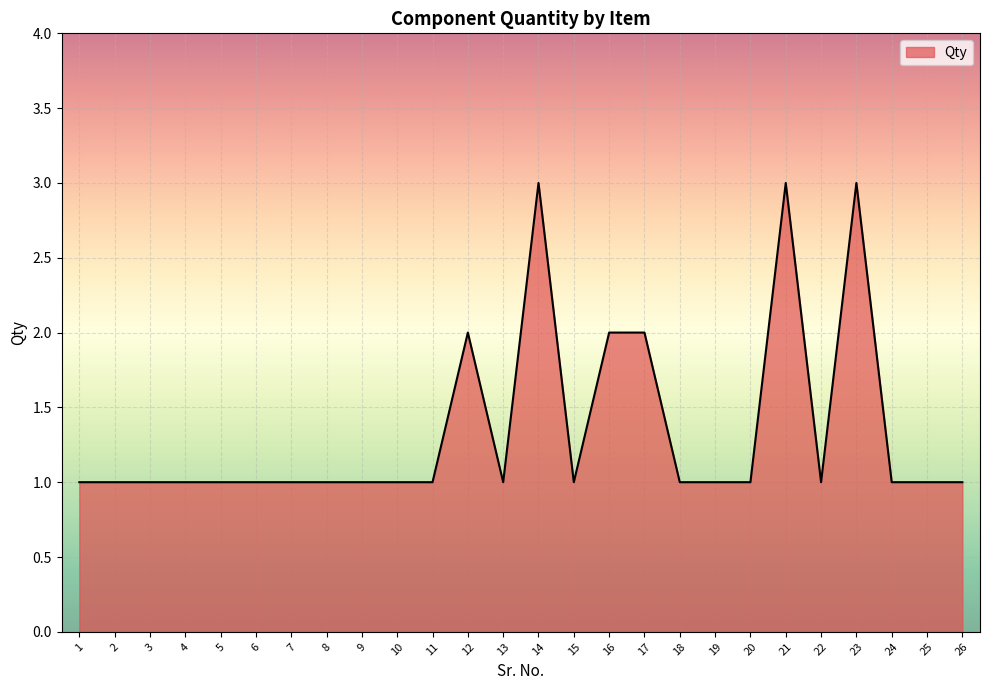

Reading left to right, what are all the values shown in this chart?

1	1	1	1	1	1	1	1	1	1	1	2	1	3	1	2	2	1	1	1	3	1	3	1	1	1